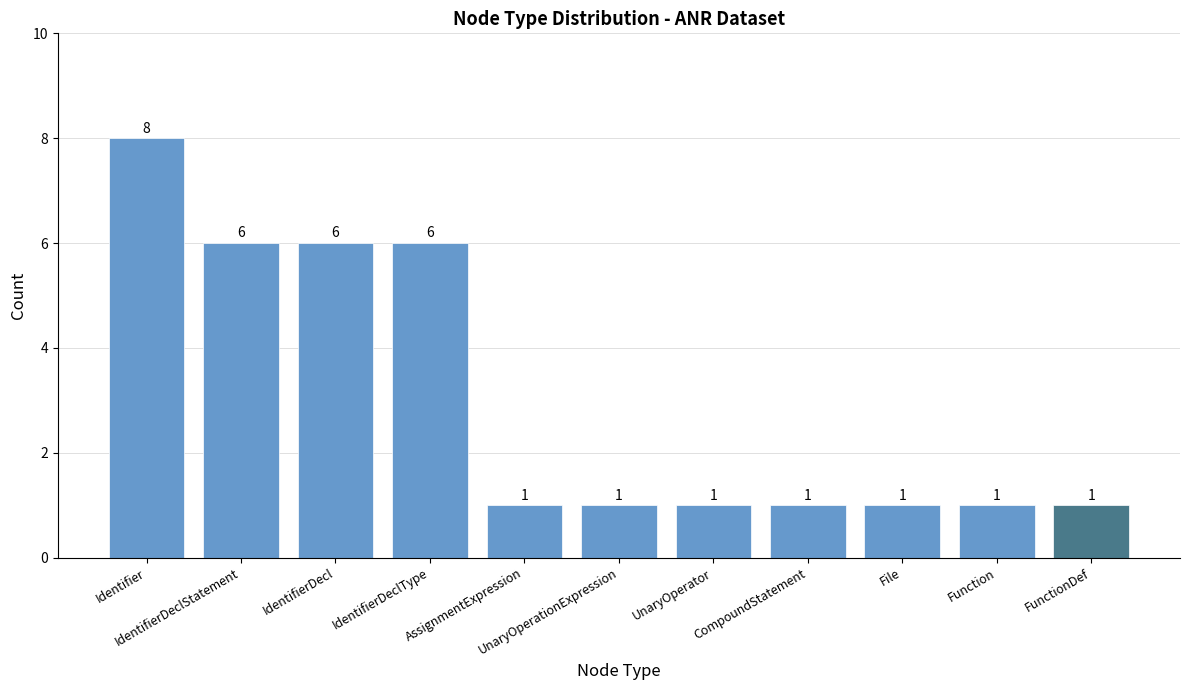

What is the change in value from Identifier to IdentifierDeclType?

-2